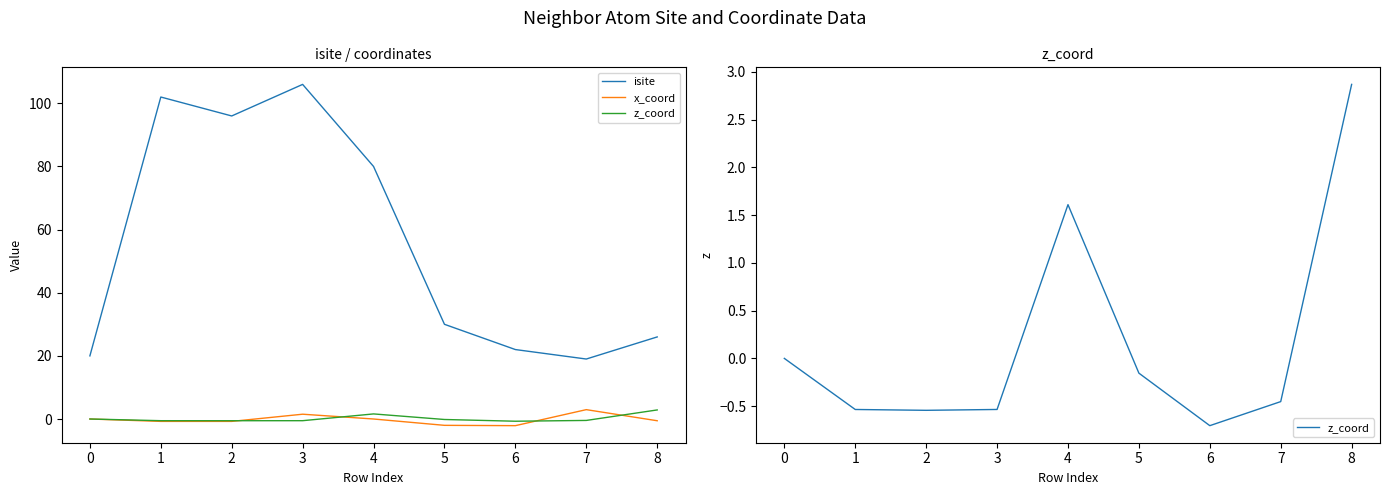

Is it true that isite equals 136.9 at 1?

False